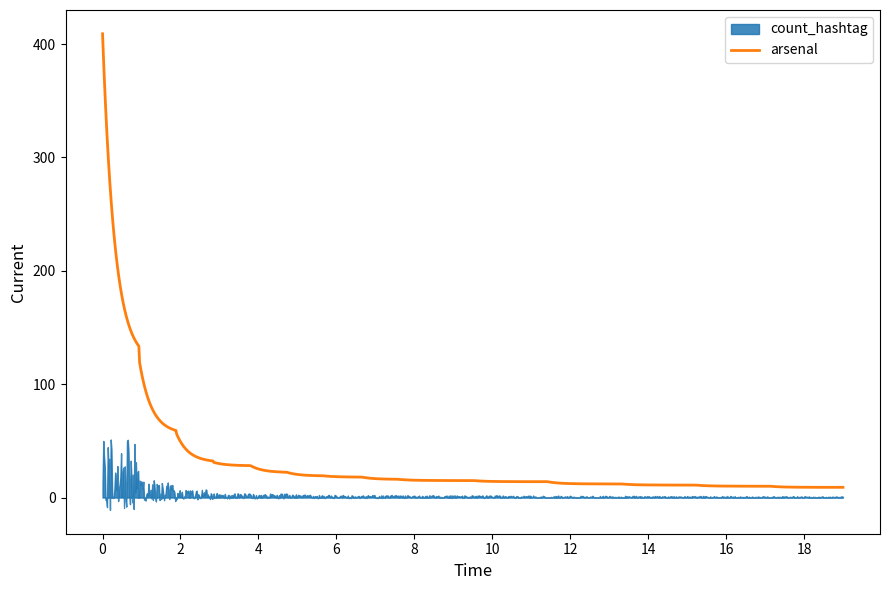

True or false: arsenal and count_hashtag cross at least once.

False